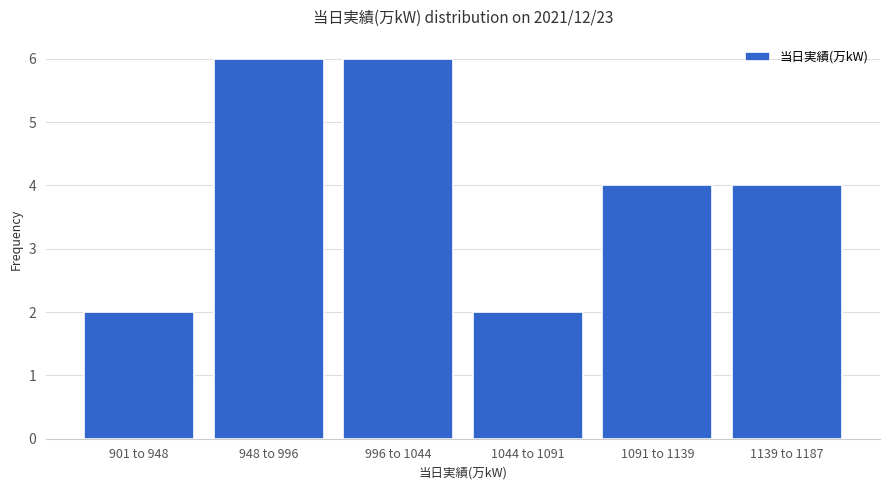

Reading left to right, transcribe all the data shown in this chart.

901 to 948=2	948 to 996=6	996 to 1044=6	1044 to 1091=2	1091 to 1139=4	1139 to 1187=4